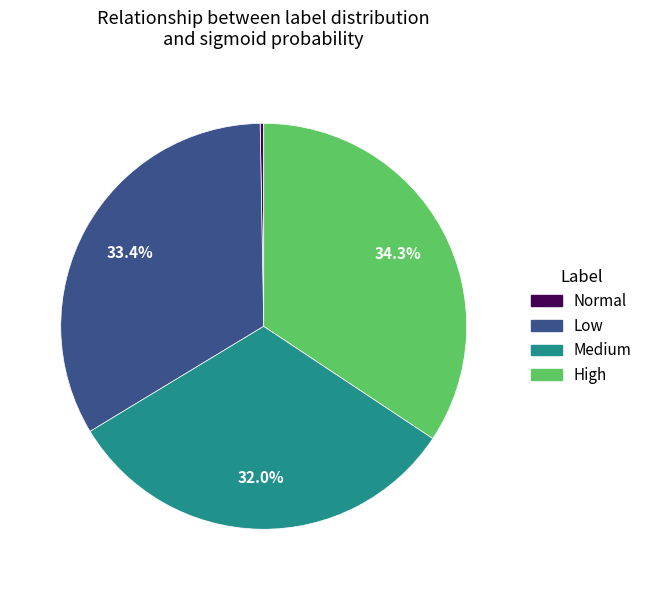

Does any single category account for the majority?

No